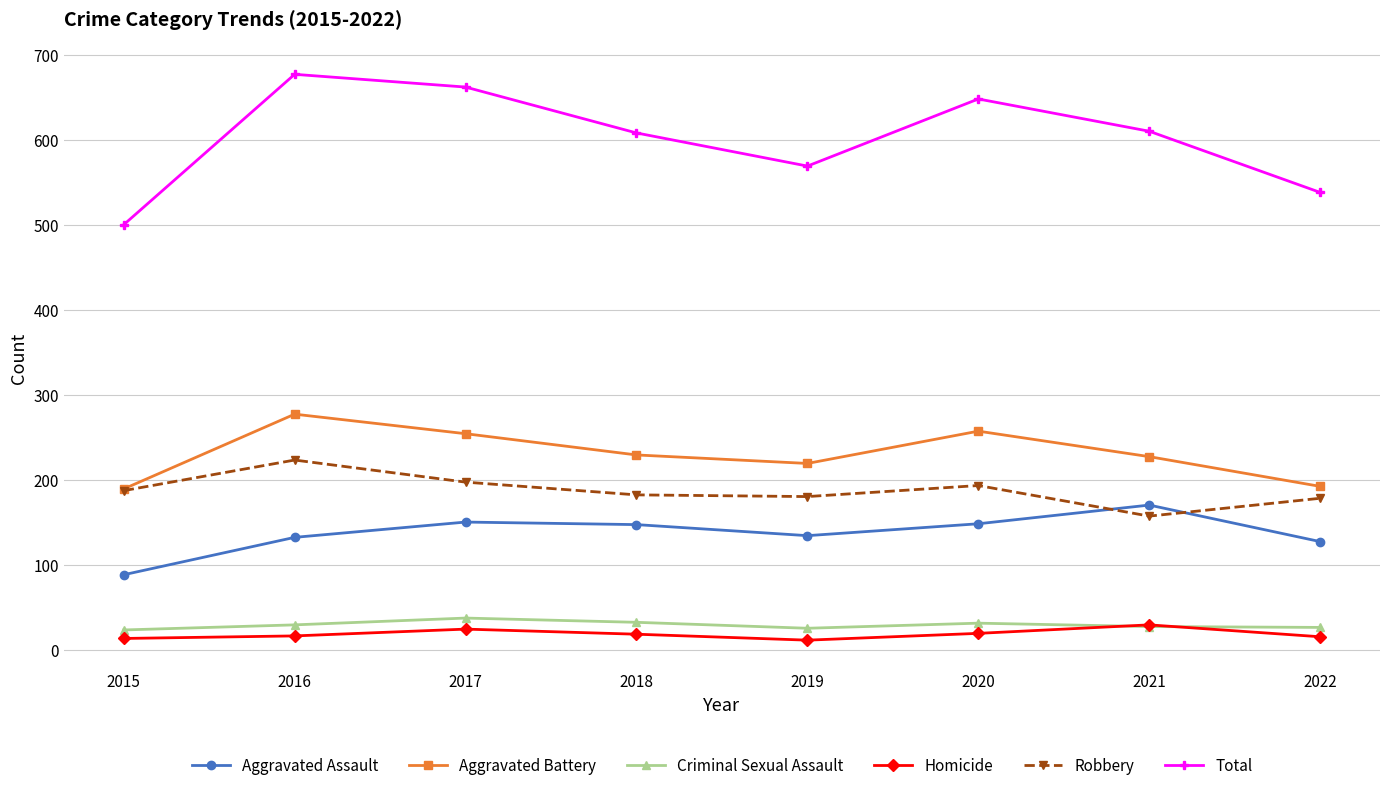

How many values in the Aggravated Assault series are below 147?

4